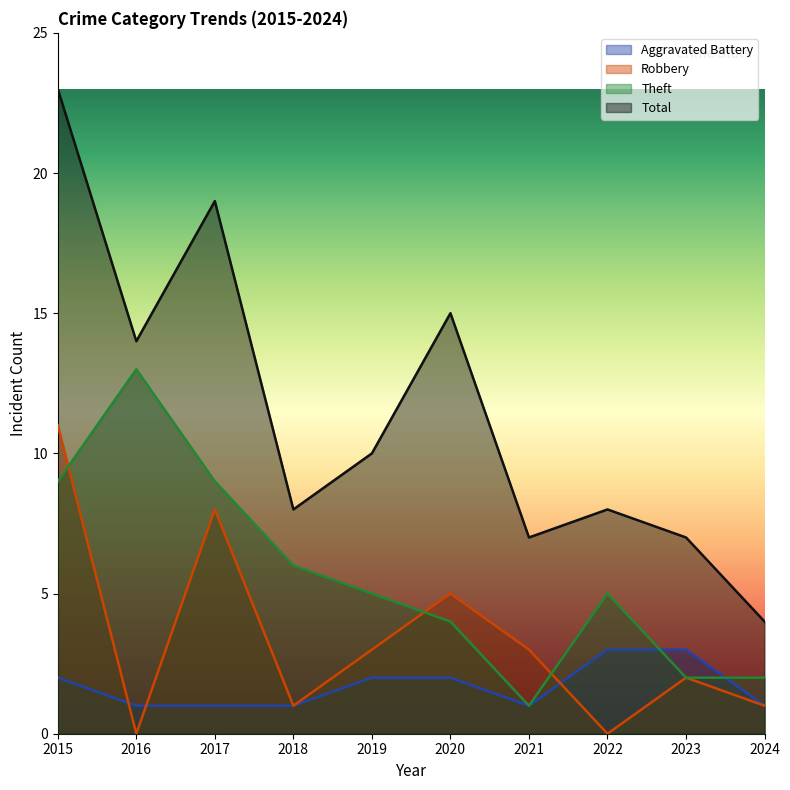

Which series has the largest total across all categories?

Total